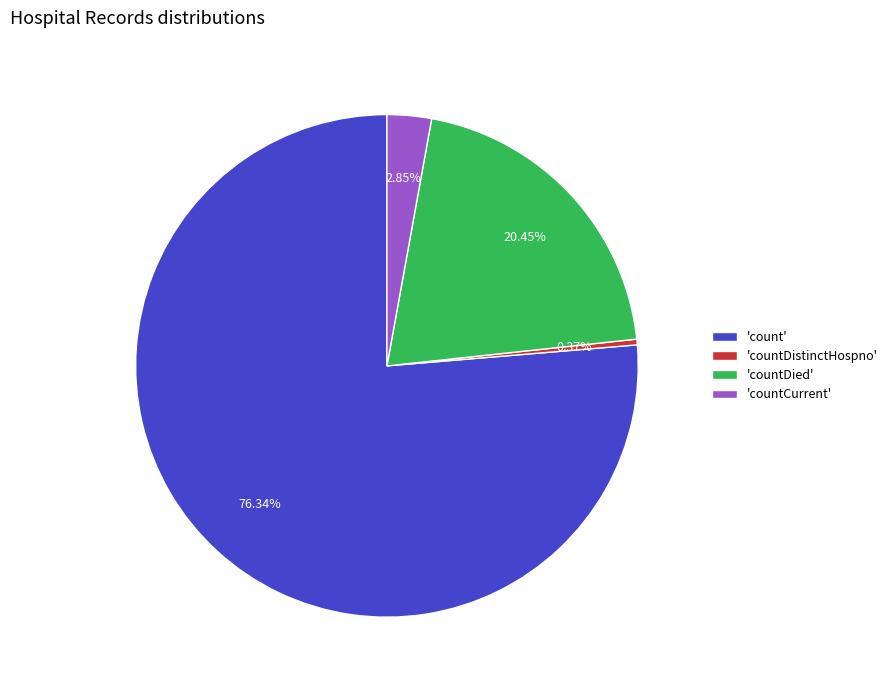

How many slices are in this pie chart?

4